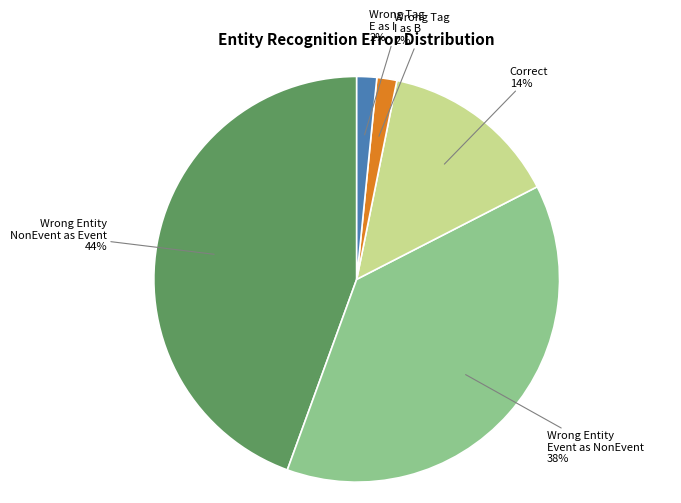

Count the number of slices in the pie.

5